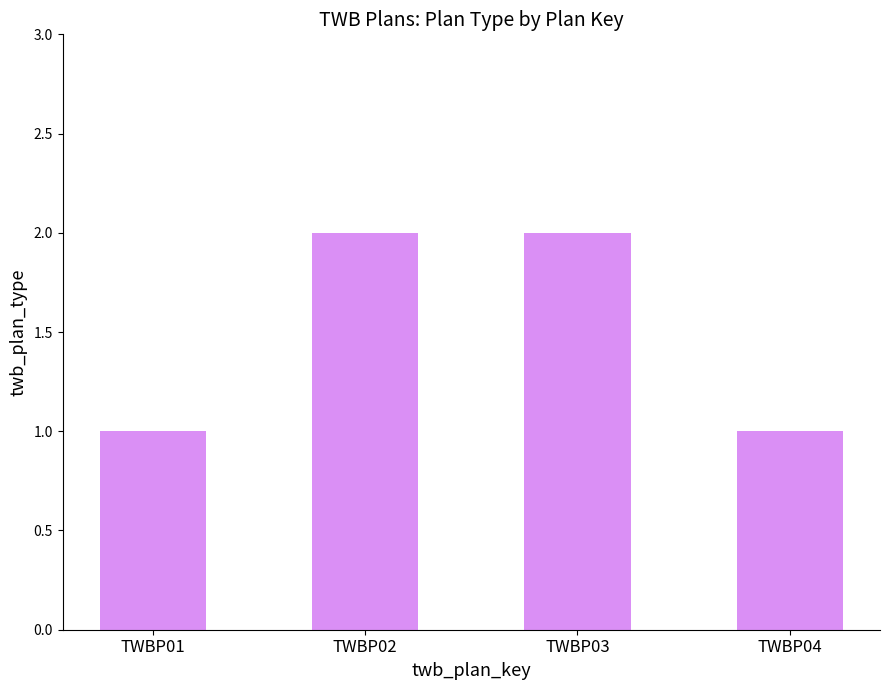

Reading right to left, transcribe all the data shown in this chart.

1	2	2	1